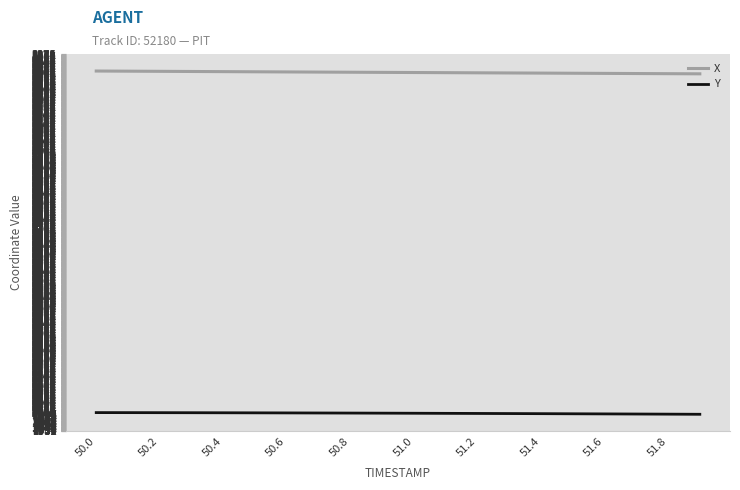

What is the greatest value displayed?

3310.8